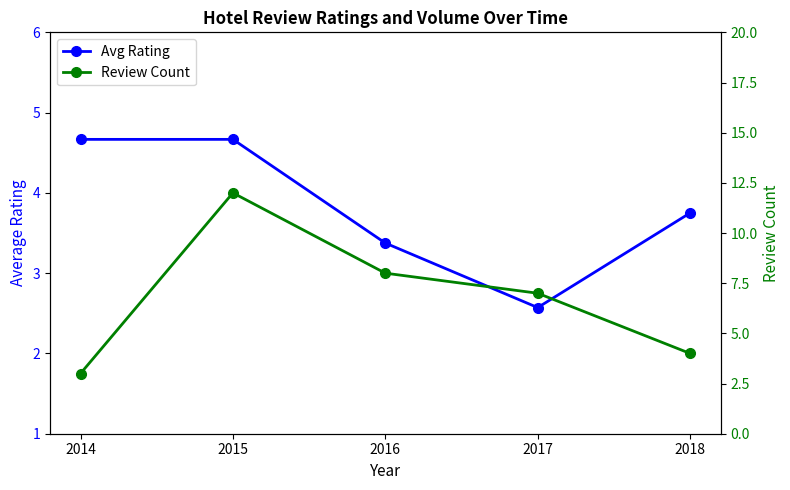

Does the chart display data point markers on the line(s)?

Yes